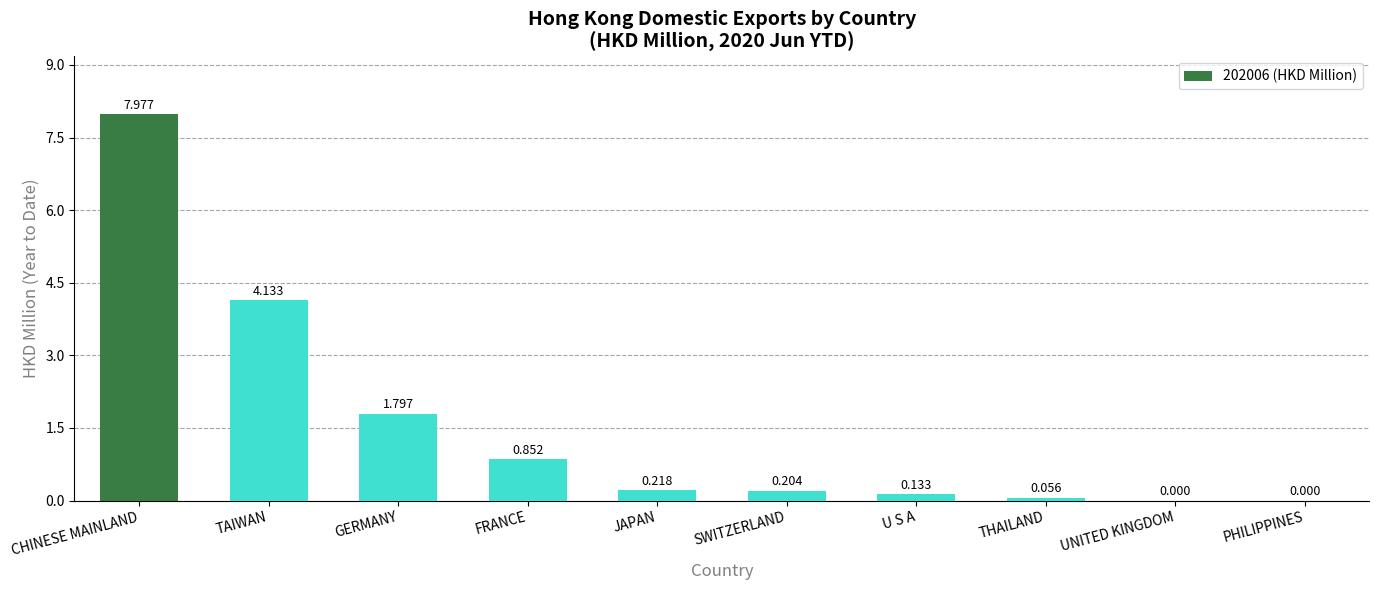

At which category does the chart reach its peak across all series?

CHINESE MAINLAND